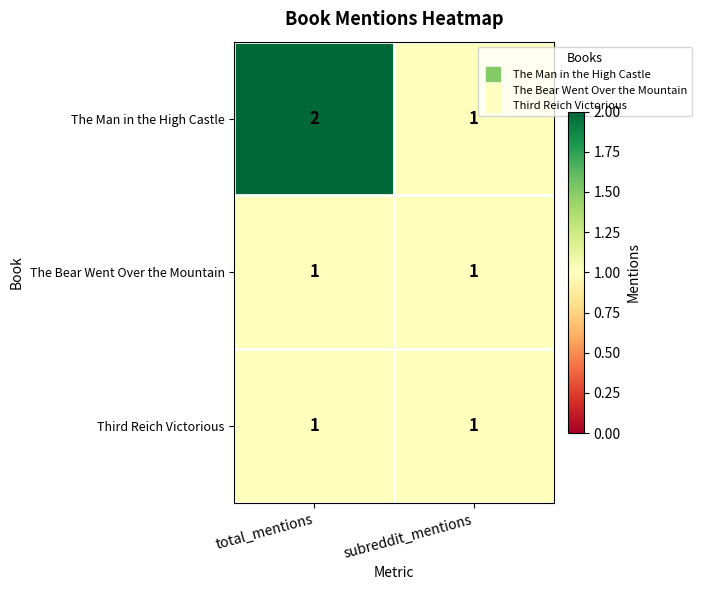

How many series are shown in this chart?

3